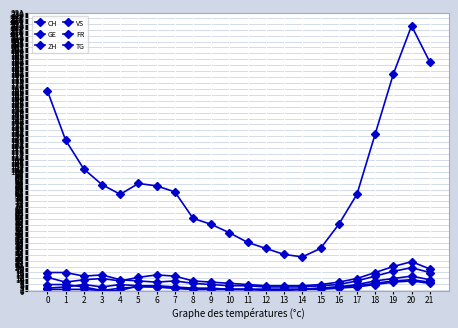

How many distinct data groups are displayed?

6